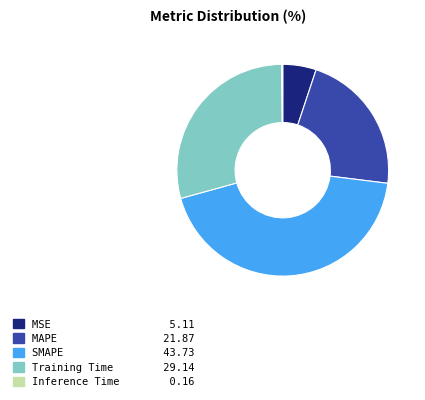

What is the largest slice in the pie chart?

SMAPE